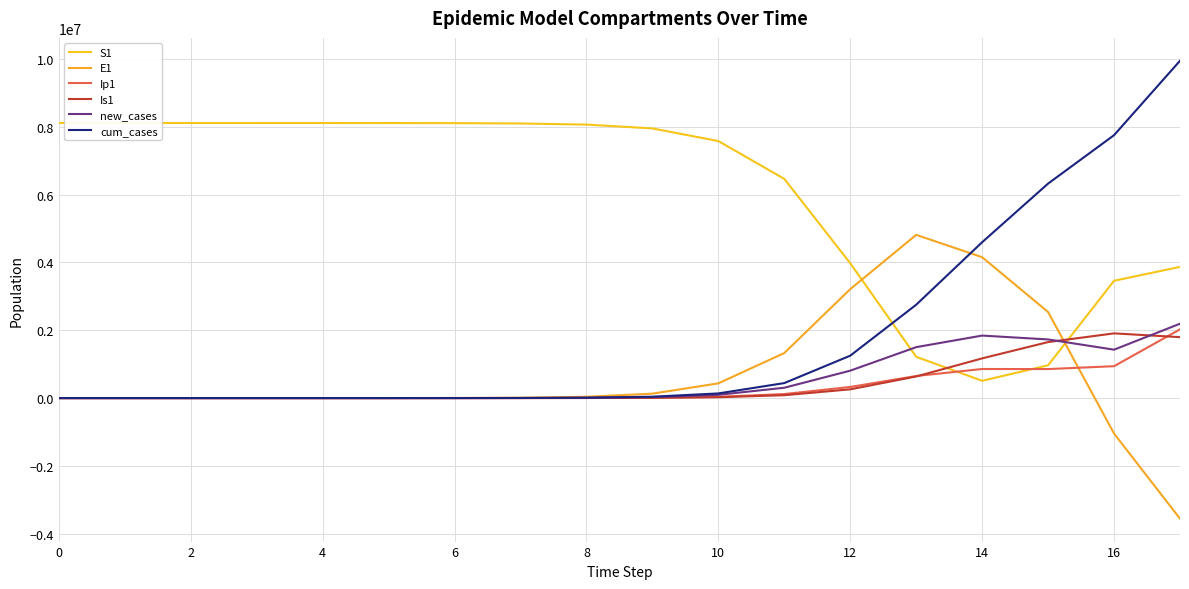

How many values in the E1 series are below 11187?

9